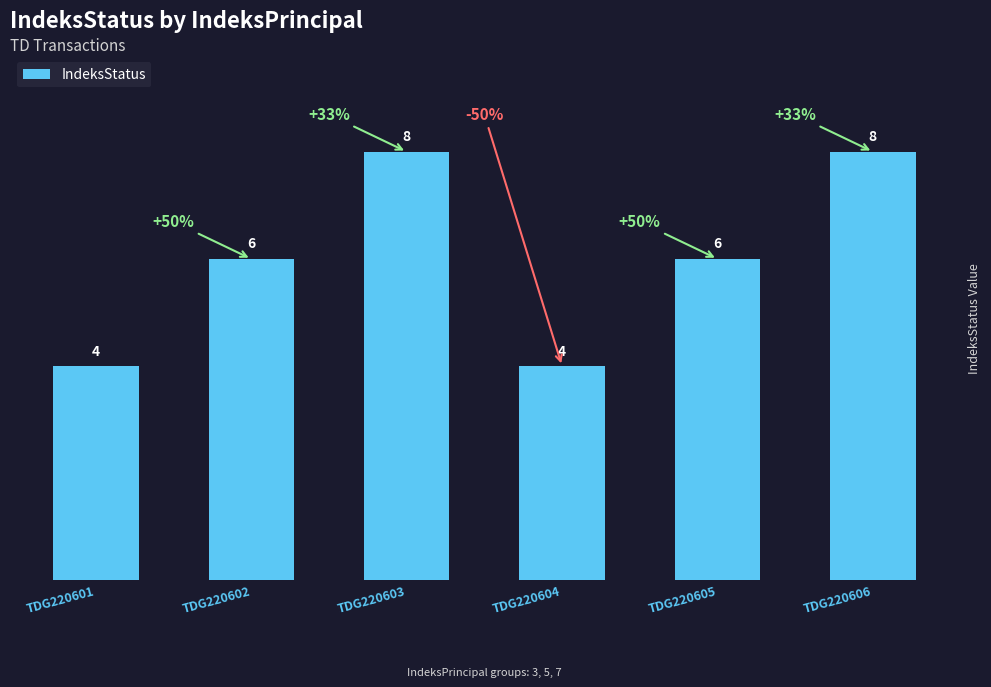

Does the chart contain stacked bars?

No